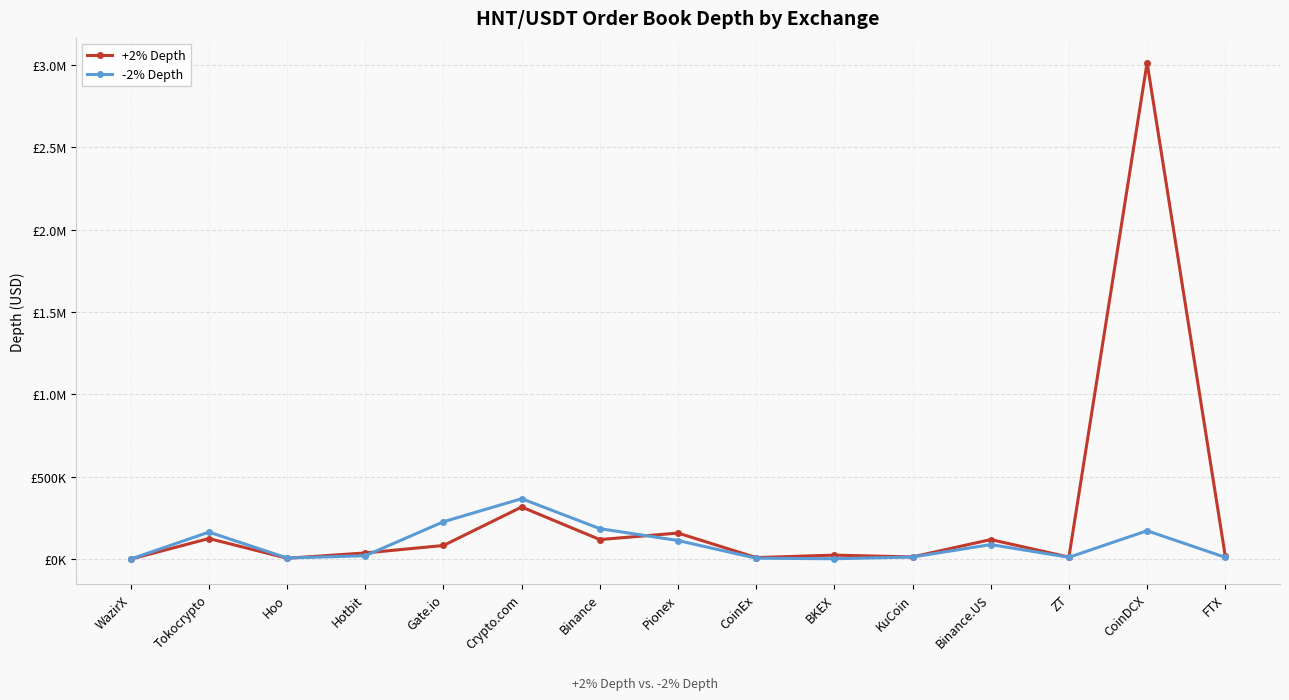

Does the chart have visible grid lines?

Yes